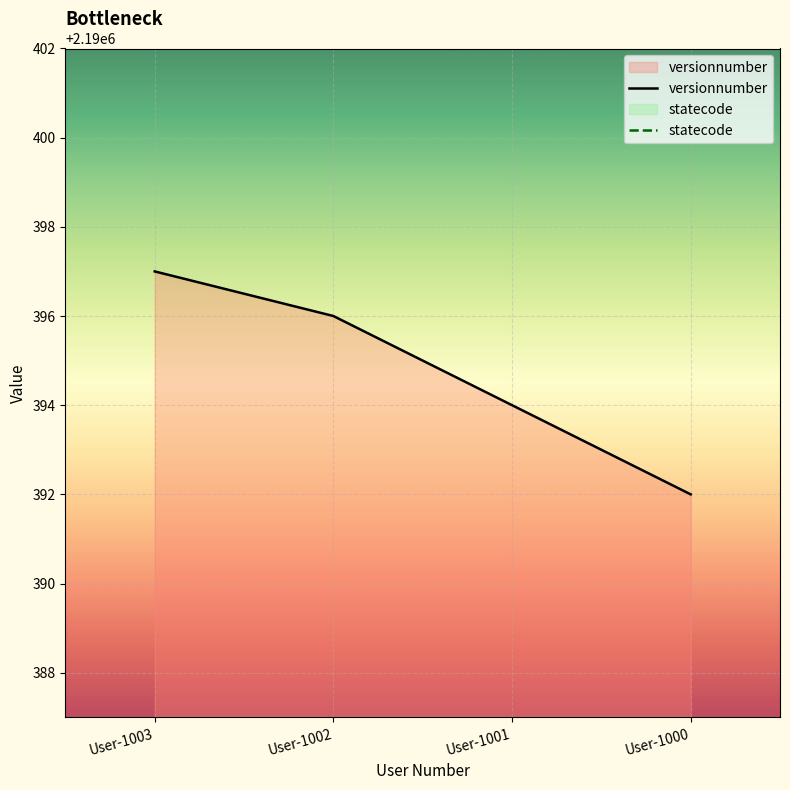

Reading left to right, what are all the values shown in this chart?

versionnumber: 2190397	2190396	2190394	2190392
statecode: 0	0	0	0